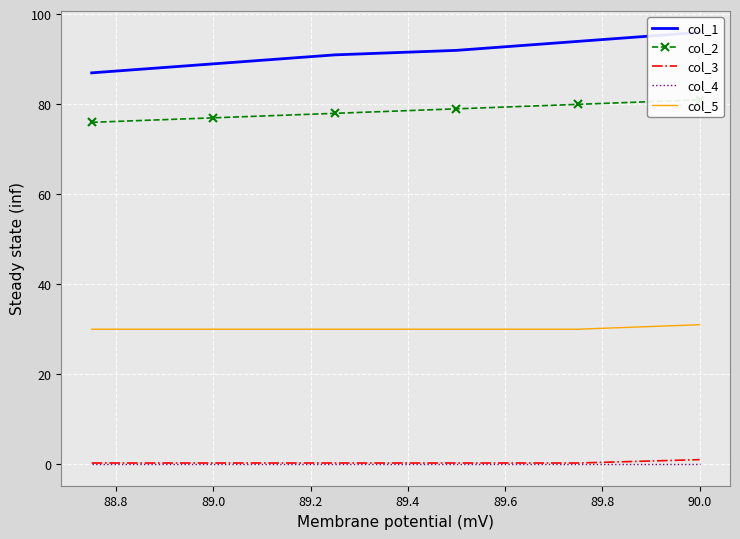

True or false: col_4 and col_5 cross at least once.

False